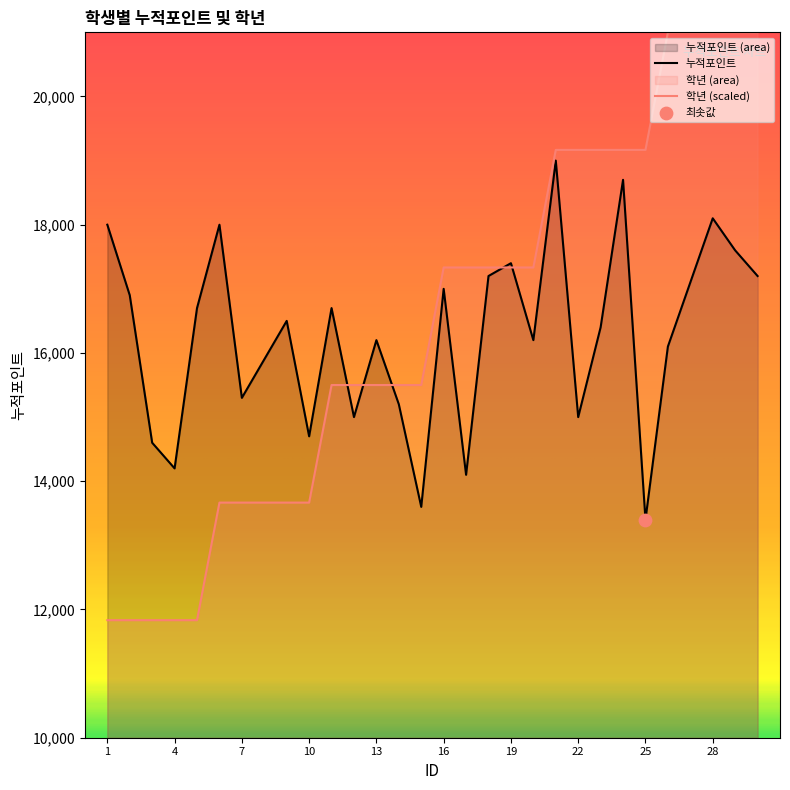

What are all the series names shown in the legend?

누적포인트, 학년